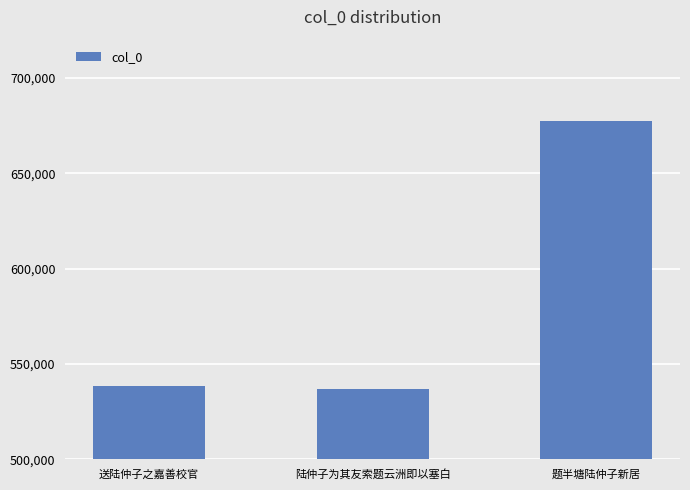

What is the maximum value shown in the chart?

677133